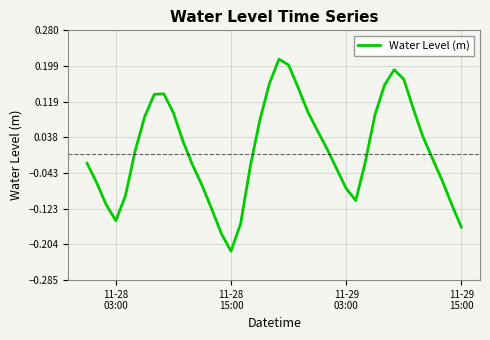

How many positive values are there?

20